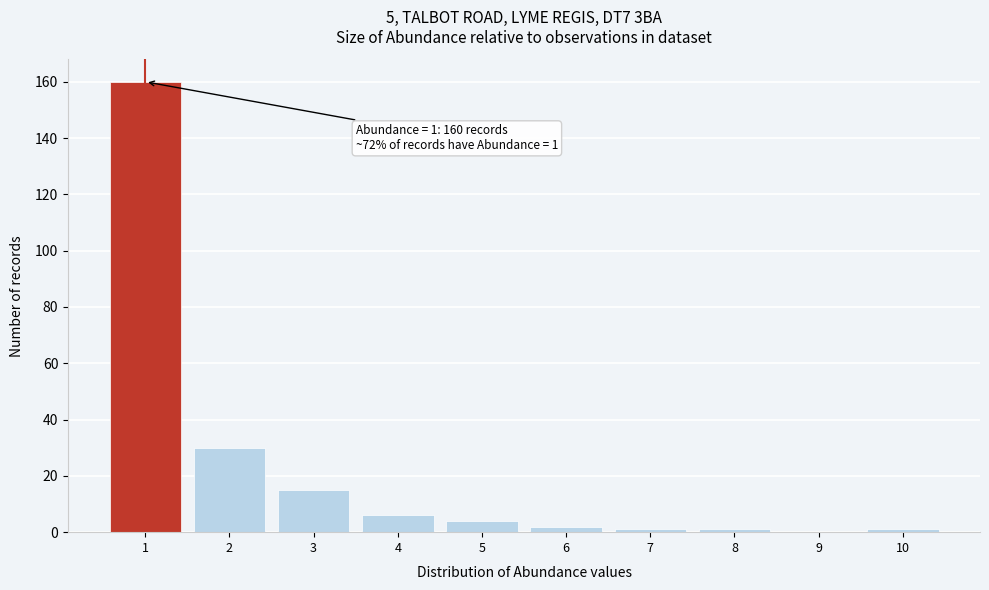

Reading left to right, transcribe all the data shown in this chart.

1=160	2=30	3=15	4=6	5=4	6=2	7=1	8=1	9=0	10=1